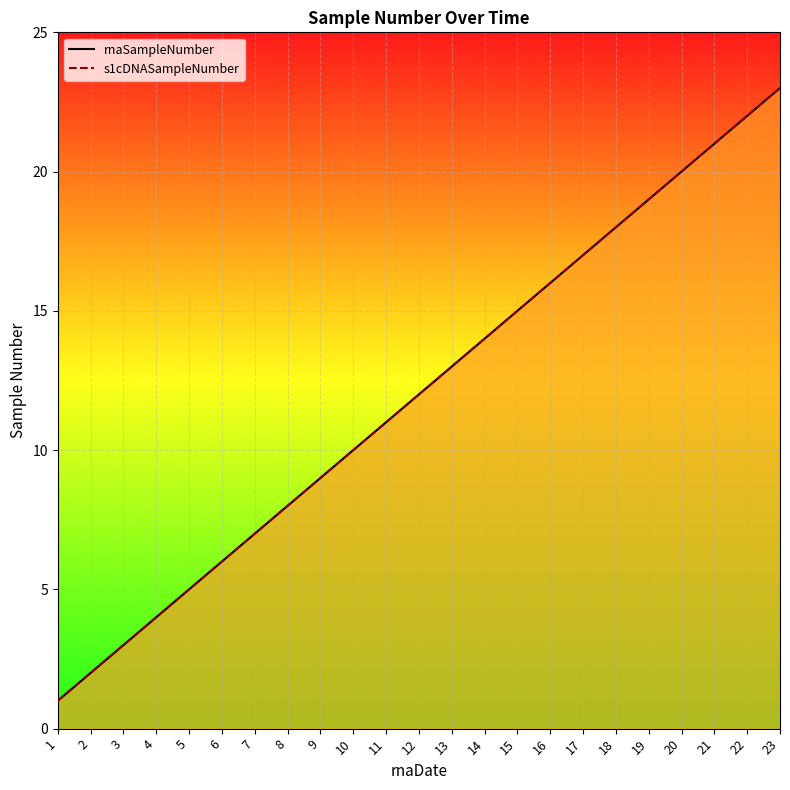

Does the chart display data point markers on the line(s)?

No